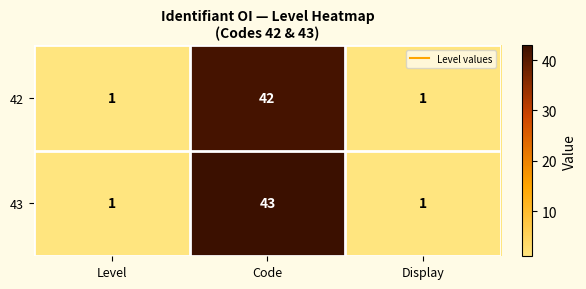

Is it true that 43 equals 0 at Level?

False